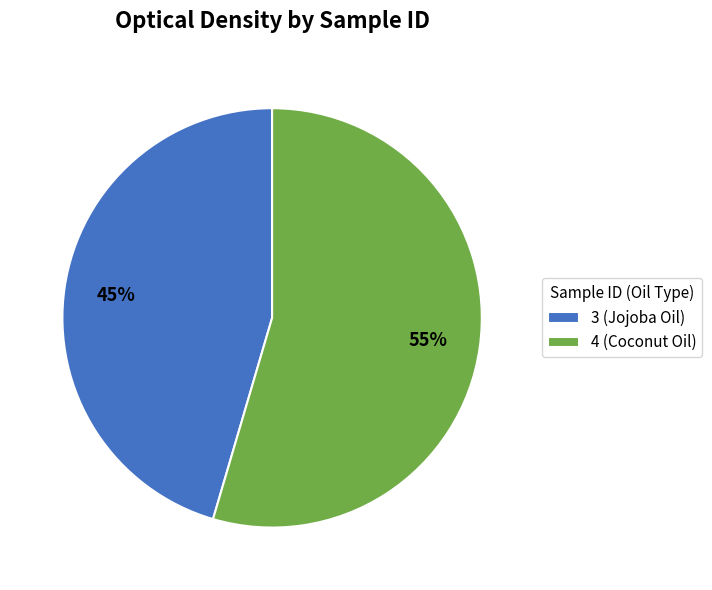

Is it true that 3 (Jojoba Oil) is 45% of the pie?

True